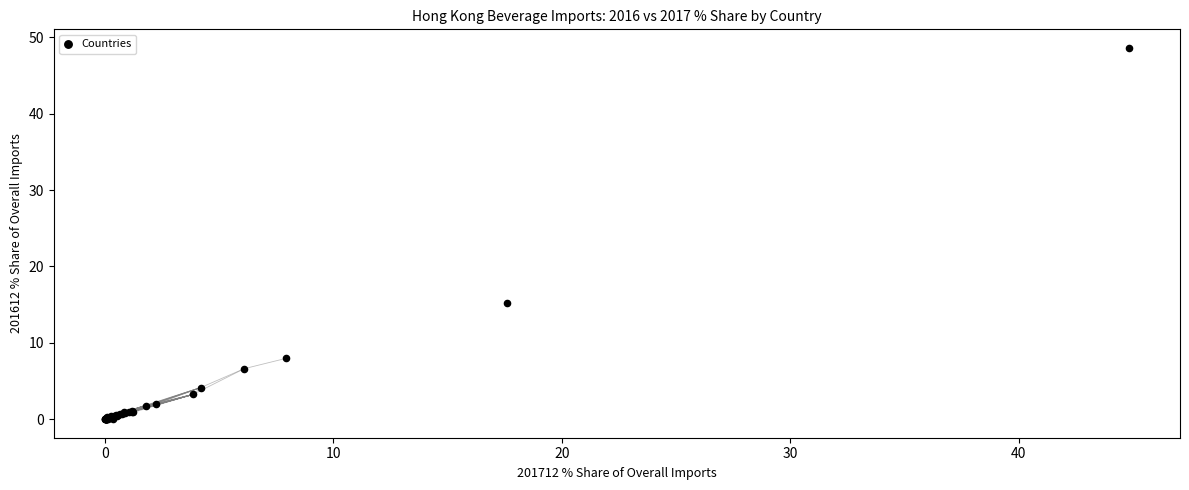

What Y value in the scatter plot is closest to 24?

15.2